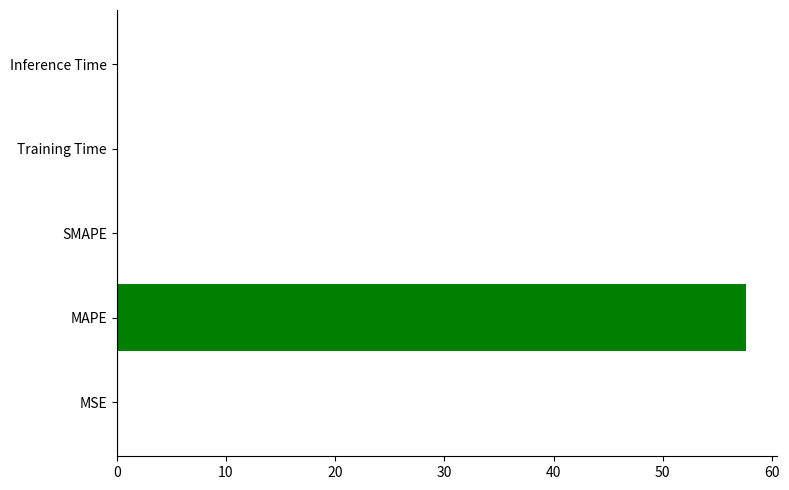

Is it true that the value at Training Time is 0.0?

True